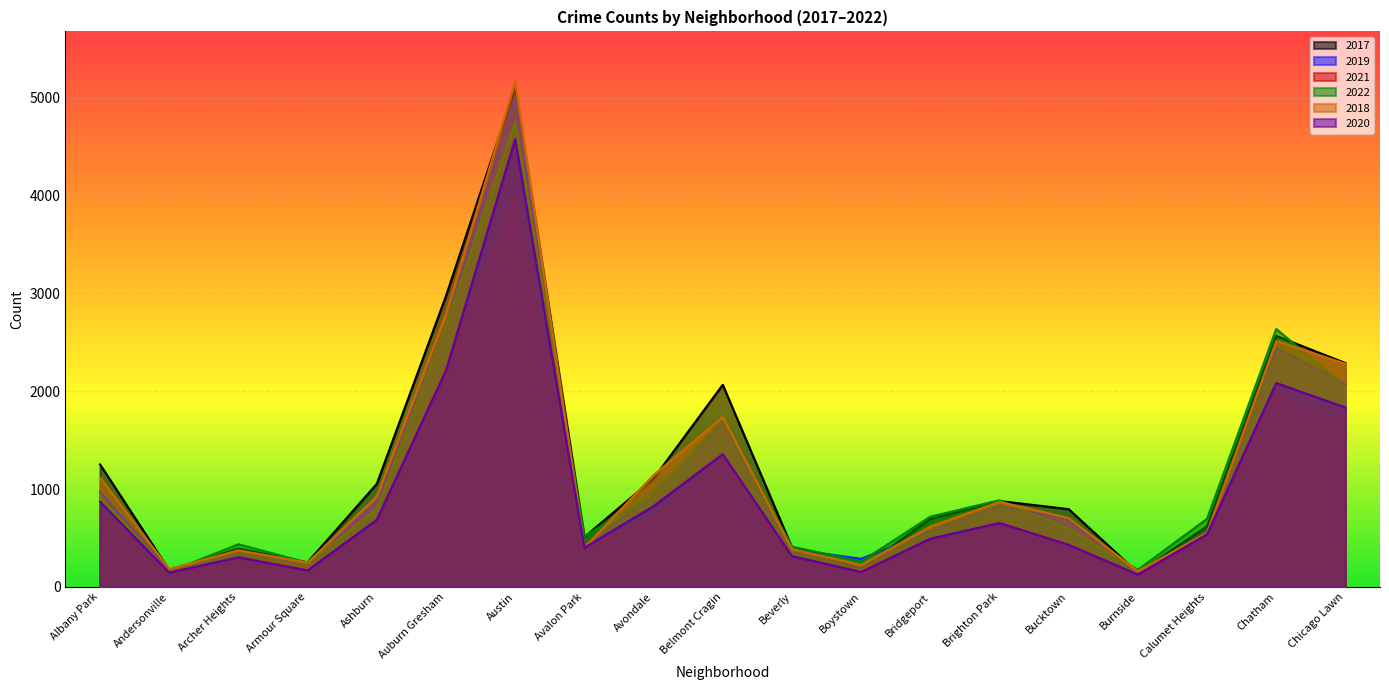

What position from the right is Boystown?

8